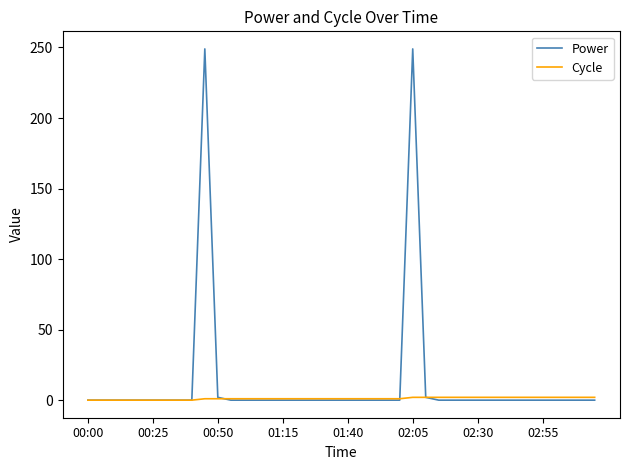

Which series has the largest total across all categories?

Power